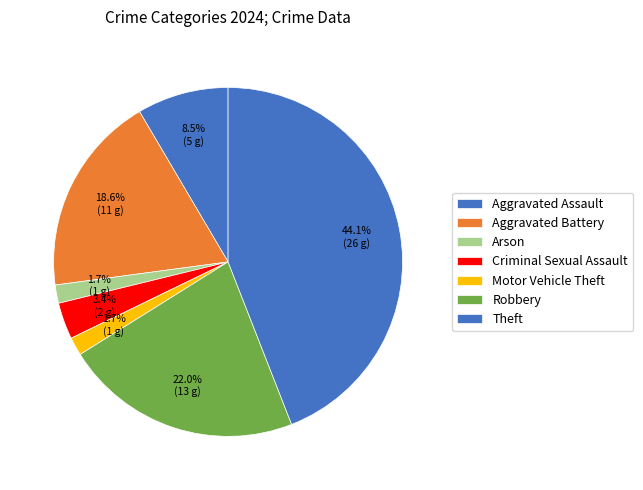

Approximately how many times larger is the value at Aggravated Battery compared to Theft?

0.4